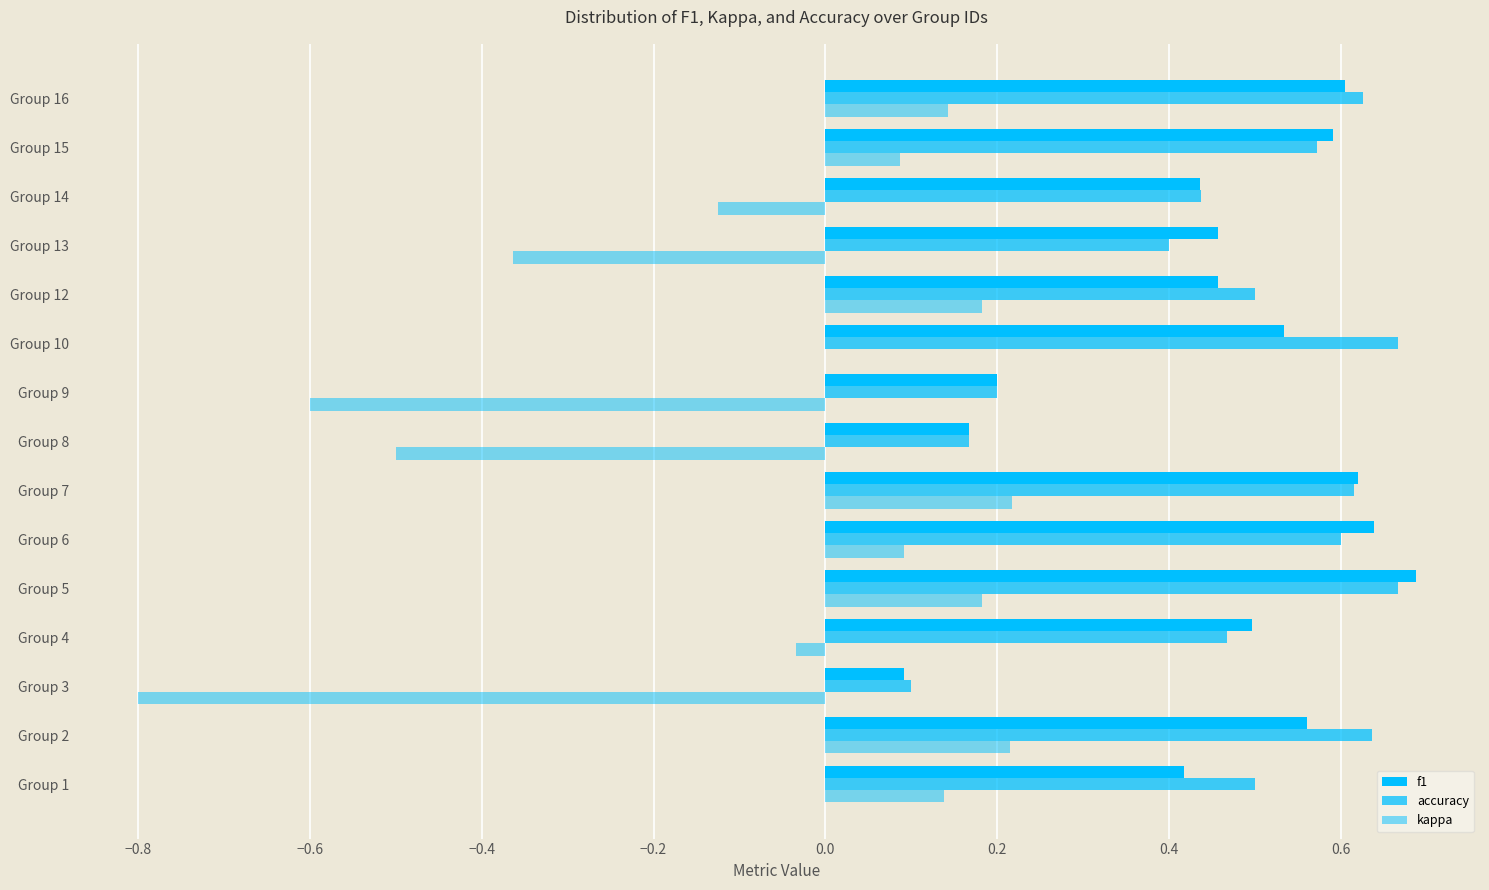

How many distinct data groups are displayed?

3